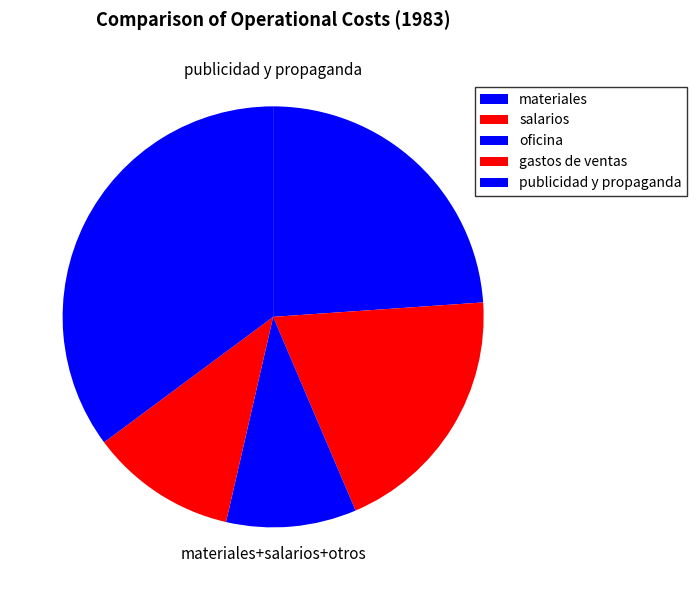

Does any single category account for the majority?

No